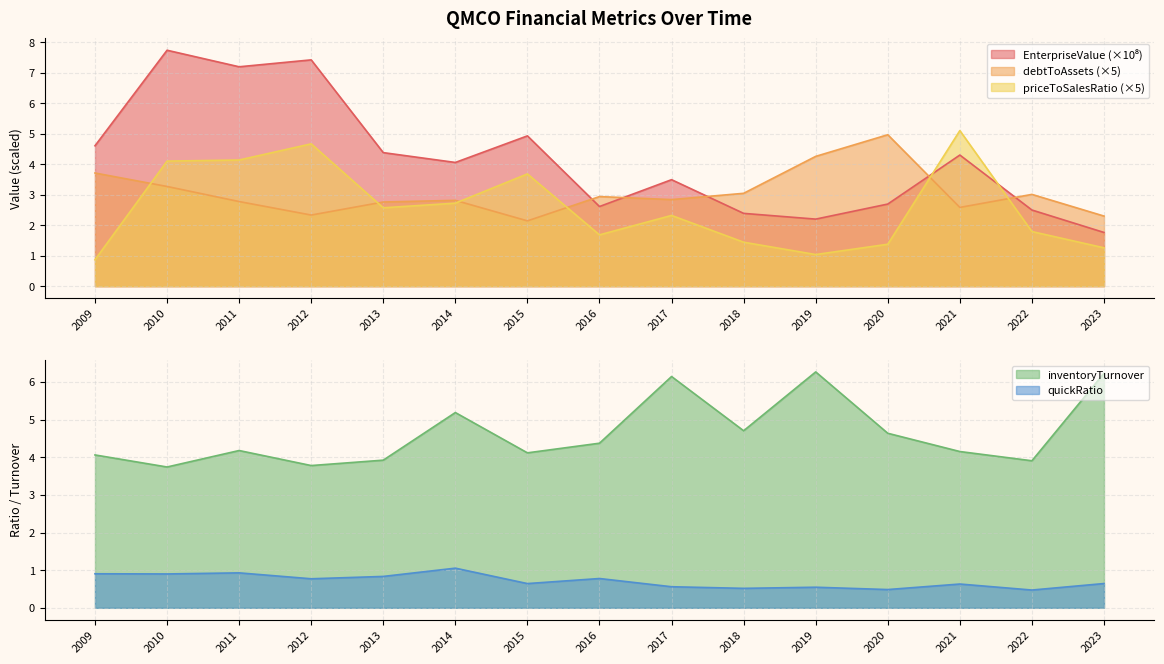

At which category does priceToSalesRatio reach its first local peak?

2012